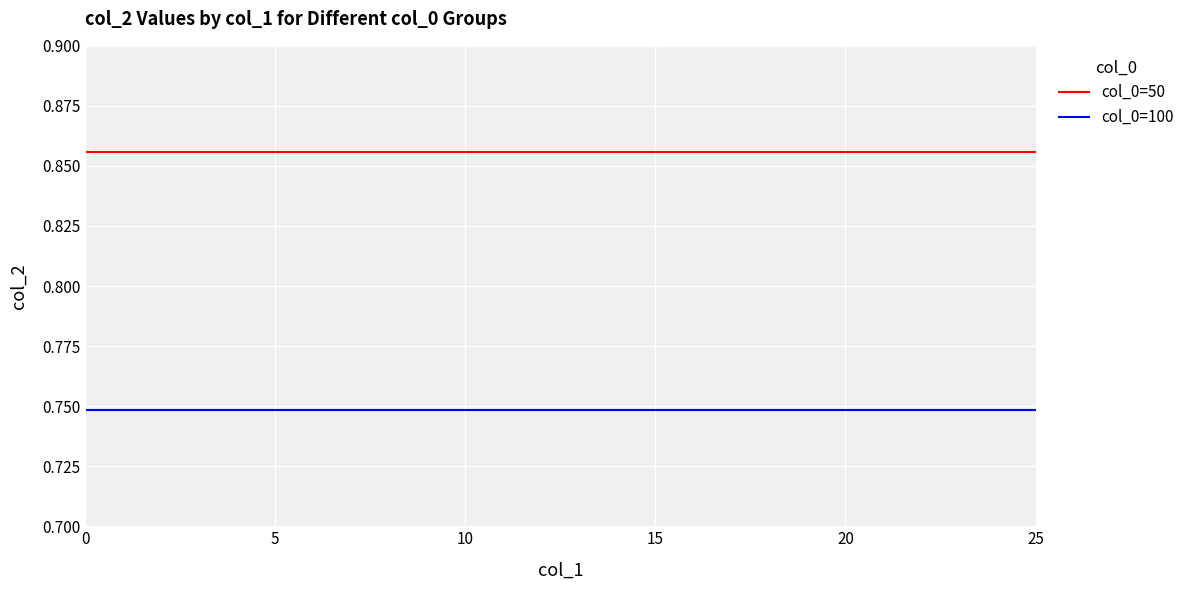

Is this an area chart (filled region under the line)?

No